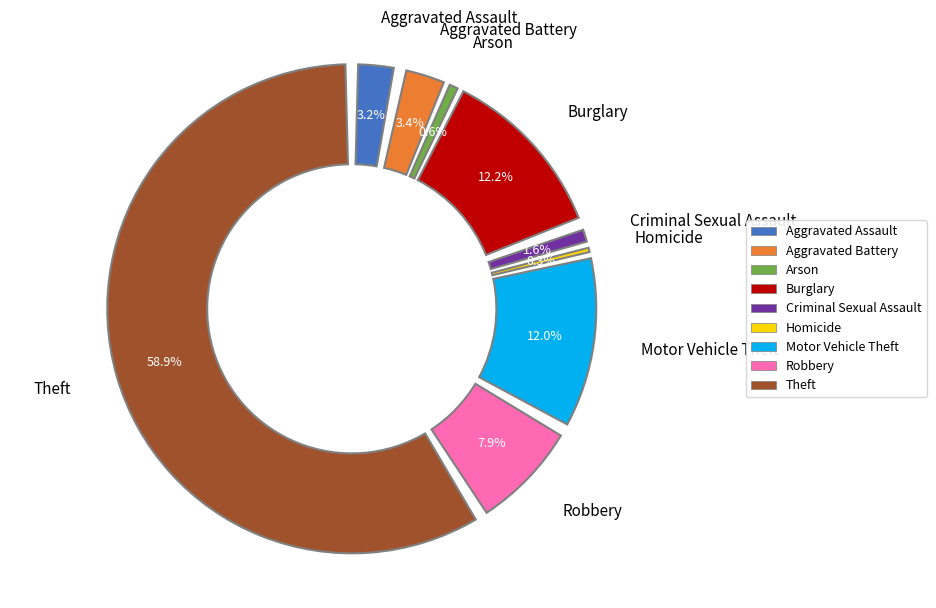

Is the sum of Burglary and Motor Vehicle Theft greater than half?

No